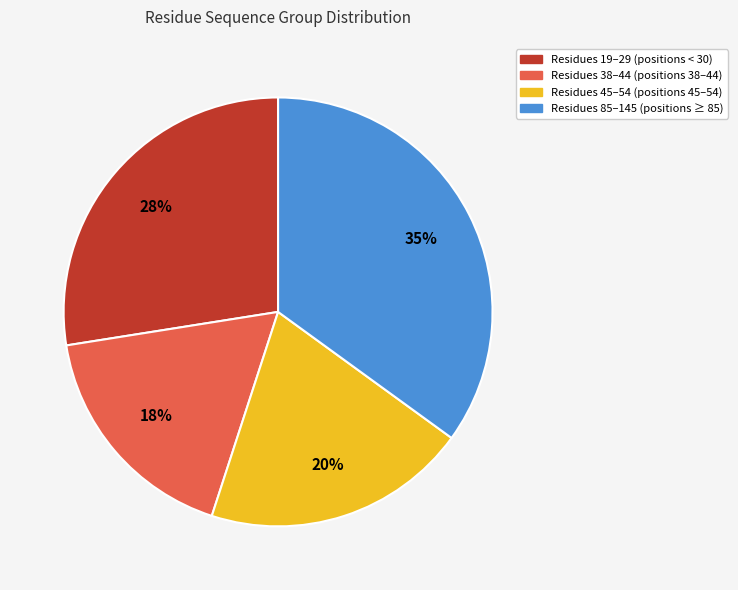

To the nearest percent, what is the difference between the largest and smallest slice percentages?

17%